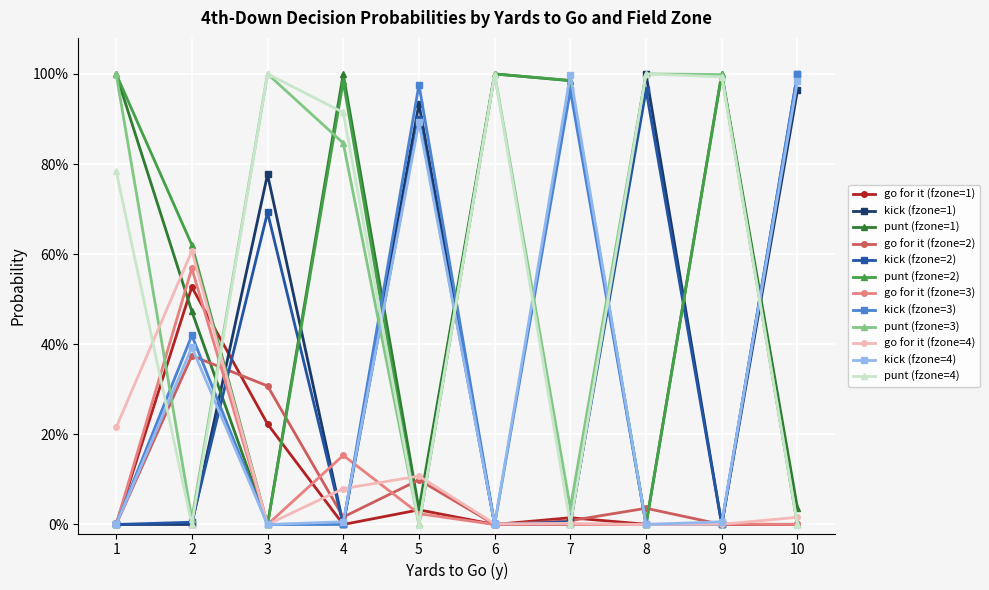

What are all the series names shown in the legend?

go for it (fzone=1), kick (fzone=1), punt (fzone=1), go for it (fzone=2), kick (fzone=2), punt (fzone=2), go for it (fzone=3), kick (fzone=3), punt (fzone=3), go for it (fzone=4), kick (fzone=4), punt (fzone=4)